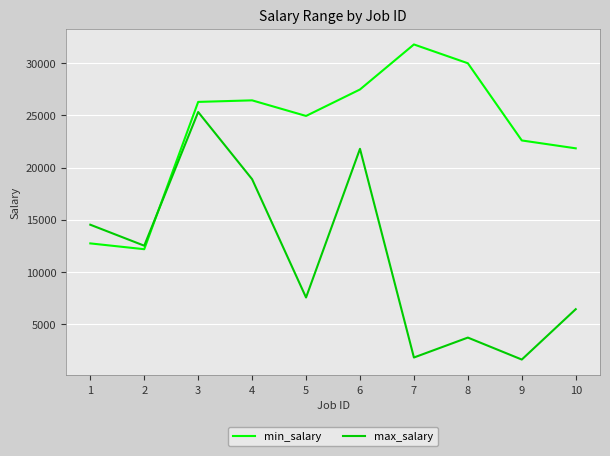

How many series are shown in this chart?

2